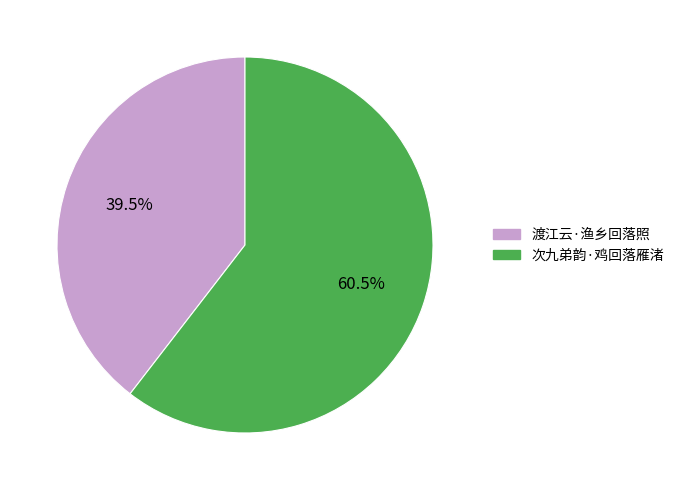

Between 渡江云·渔乡回落照 and 次九弟韵·鸡回落雁渚, which is larger?

次九弟韵·鸡回落雁渚